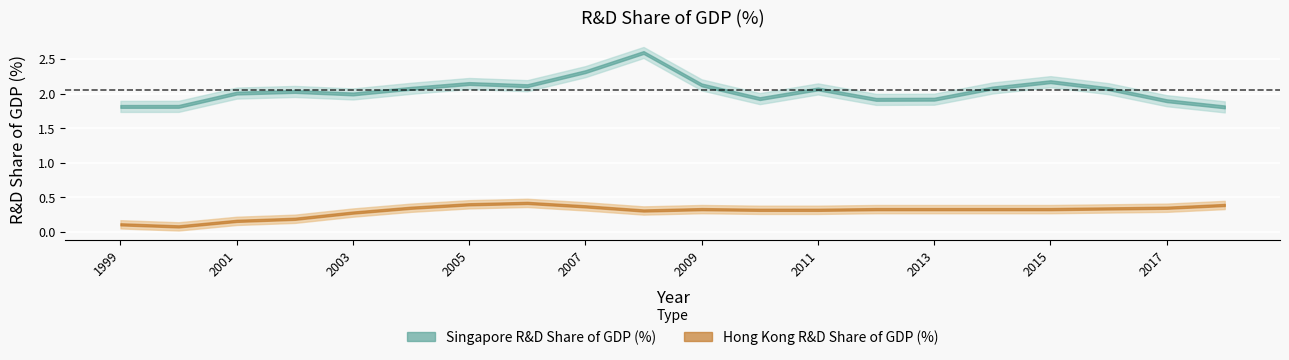

In Hong Kong R&D Share of GDP (%), how many points are lower than both neighbors (excluding endpoints)?

2